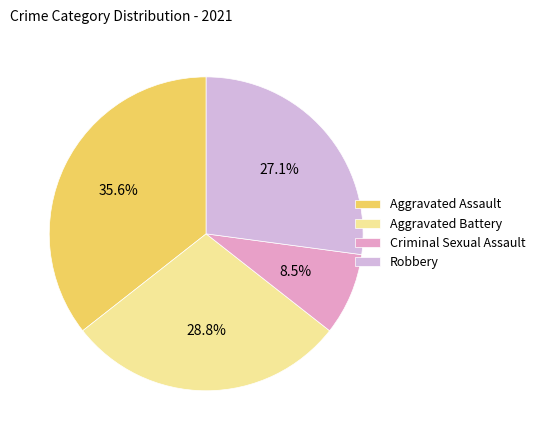

How many slices are in this pie chart?

4